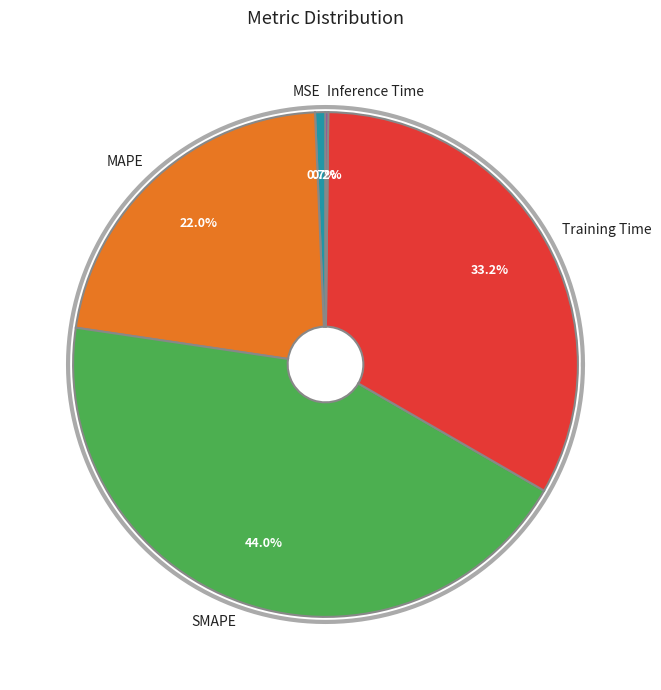

What percentage is the MSE slice, to the nearest percent?

1%